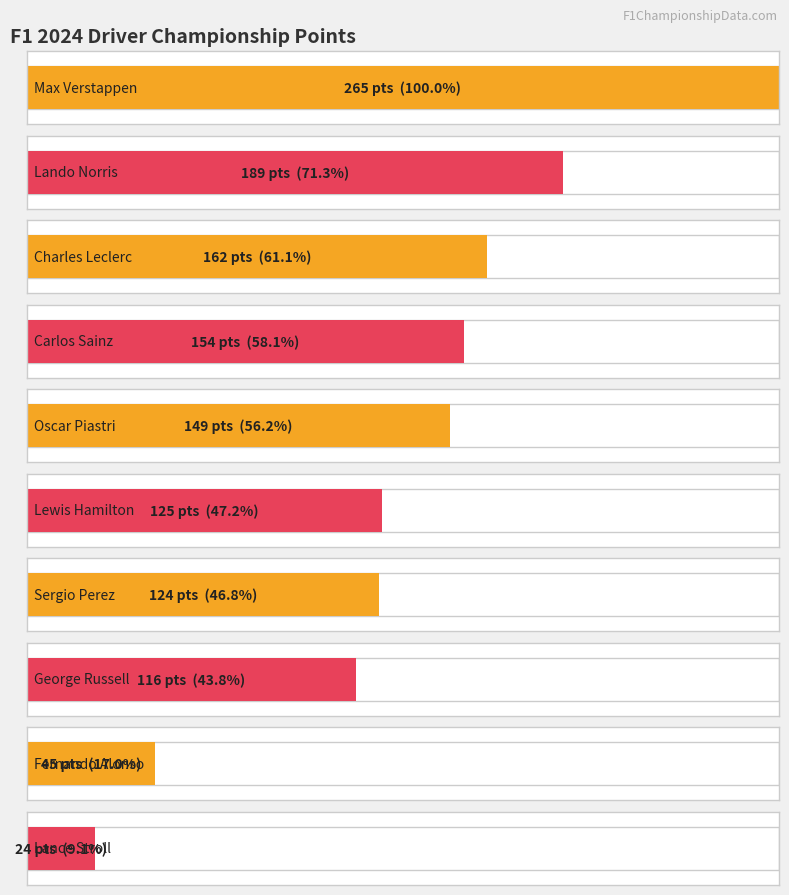

What position from the left is Carlos Sainz?

4